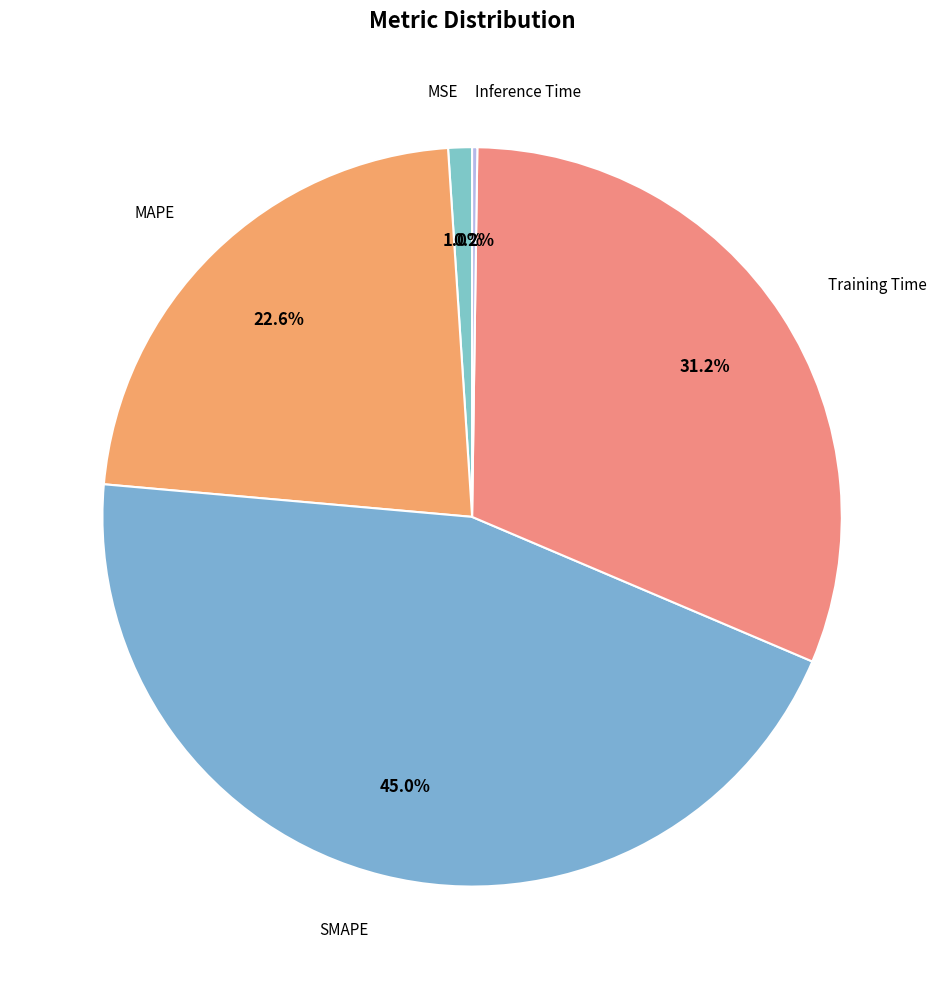

Which slice is the largest?

SMAPE